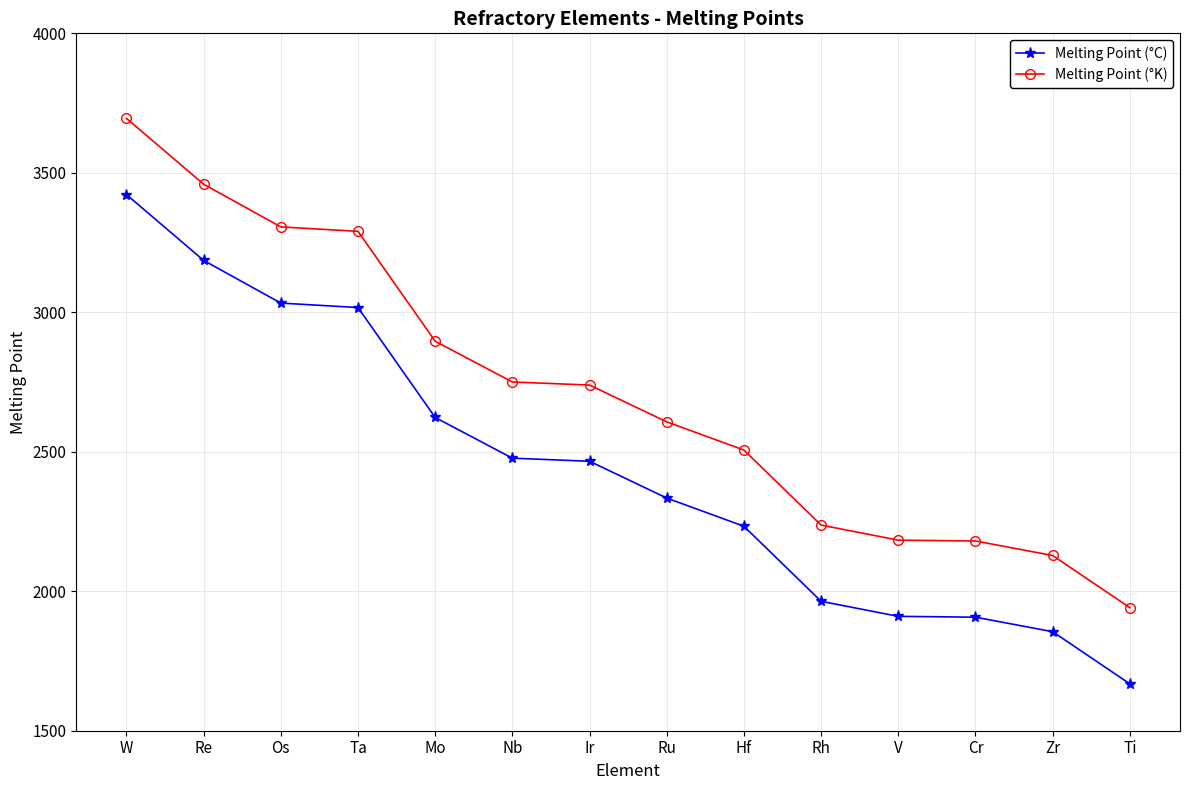

What is the lowest value of the Melting Point (°K) series?

1941.2